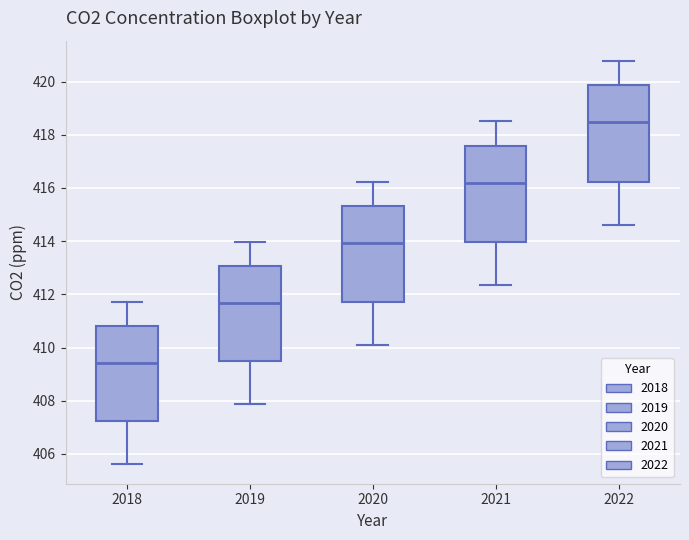

Which box's median line is the lowest?

2018